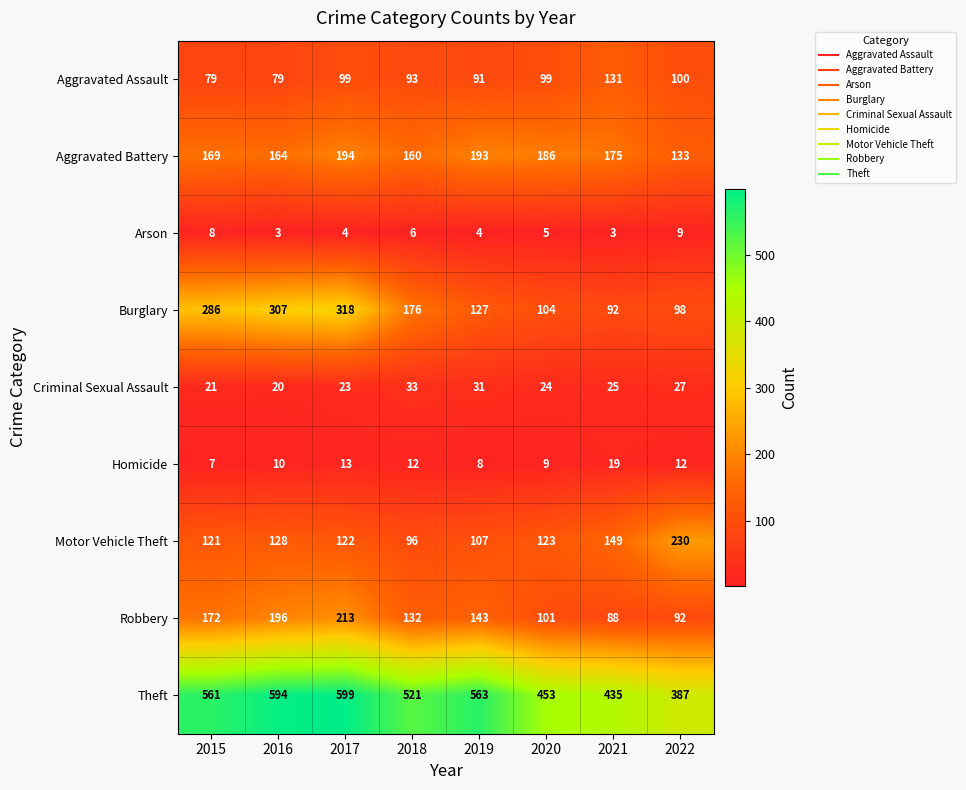

How many data points does each series have?

8